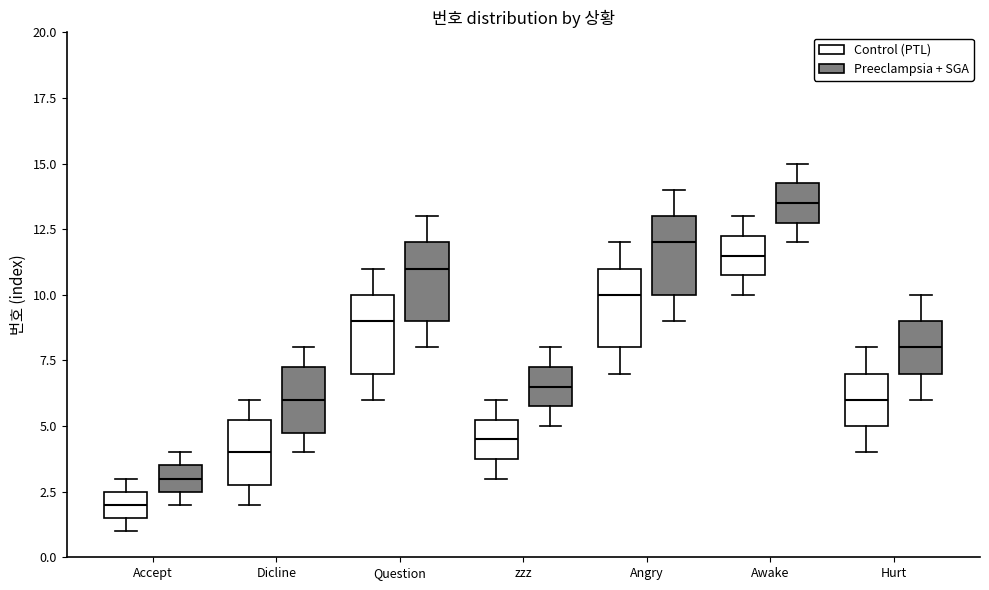

Which box has the lowest median line?

Accept (Control (PTL))